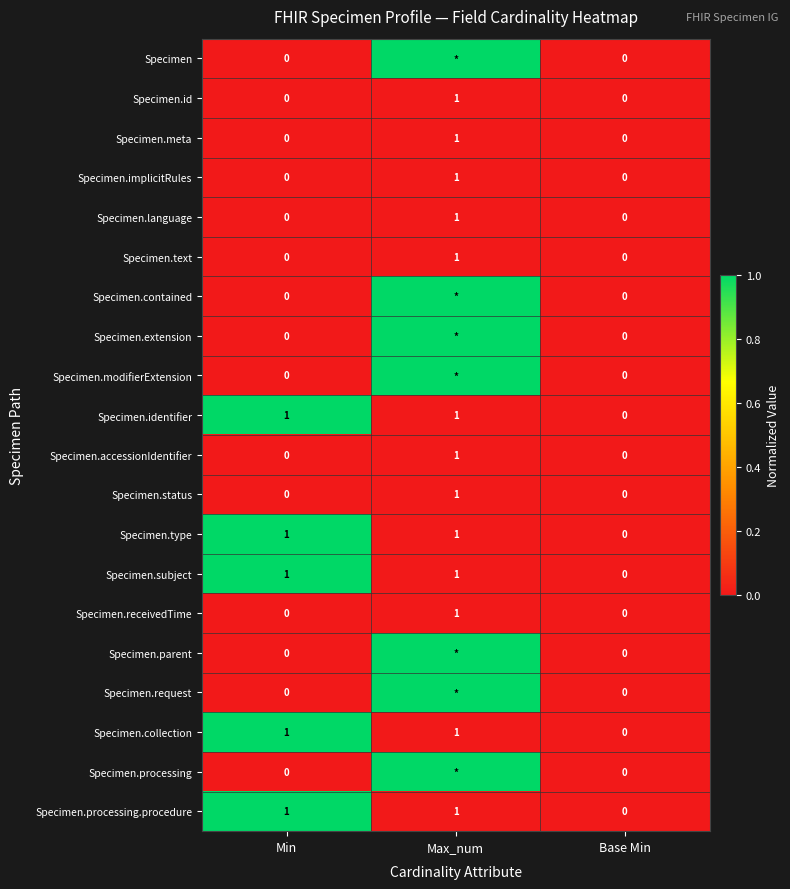

The Specimen.language series shows 1 at Max_num. True or false?

True